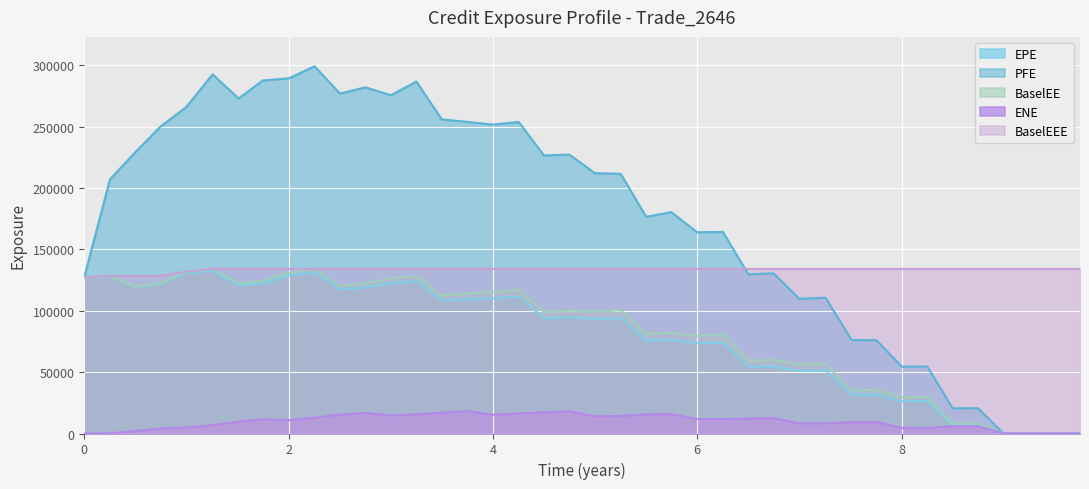

At which category does PFE reach its first local valley?

1.51089